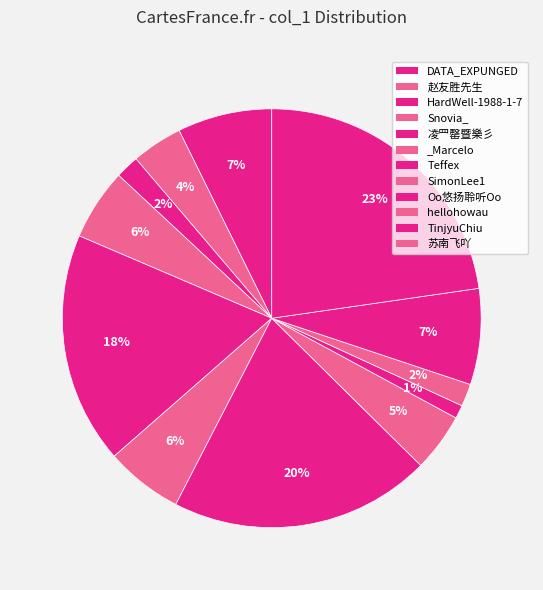

How many segments does this pie chart have?

12